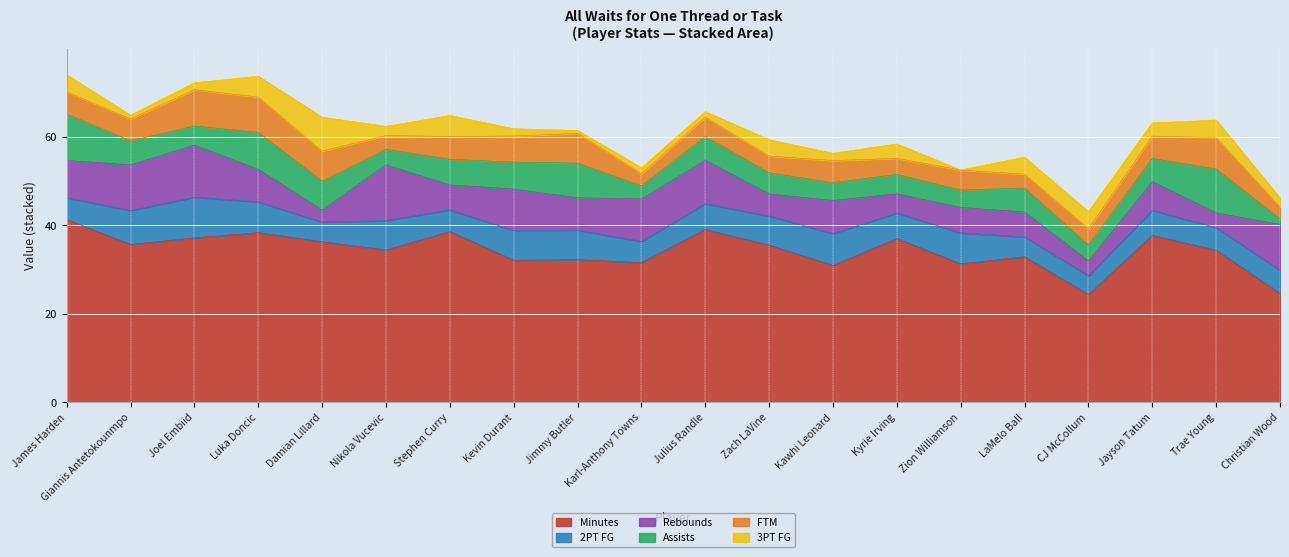

How many lines are shown in the chart?

6